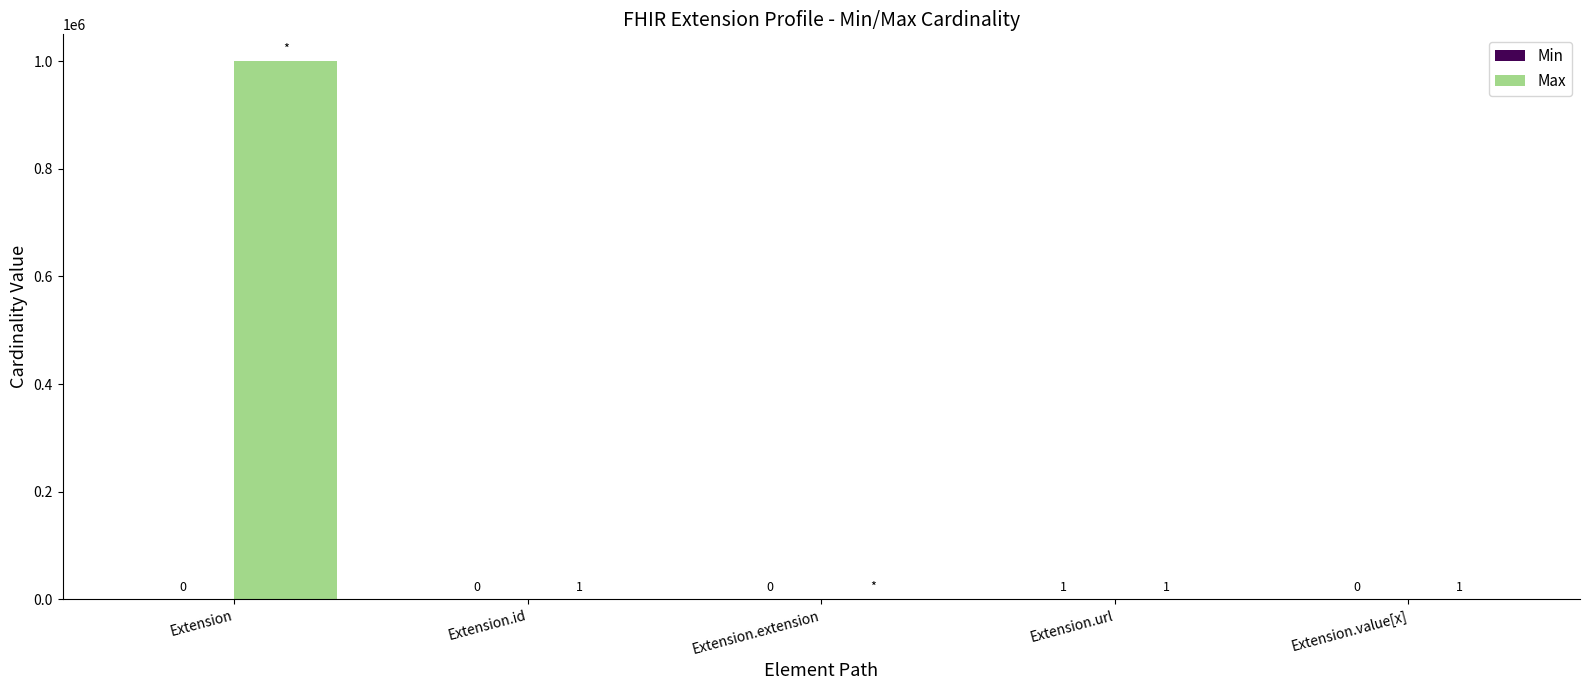

Between Extension.extension and Extension.value[x], which series saw the biggest shift?

Max